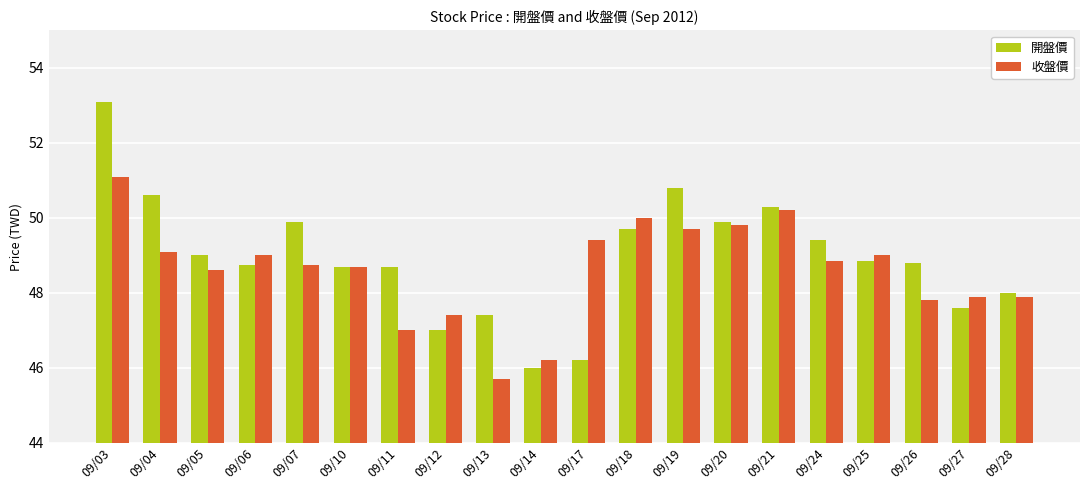

What is the sum of the 收盤價 values at 09/17 and 09/11?

96.4